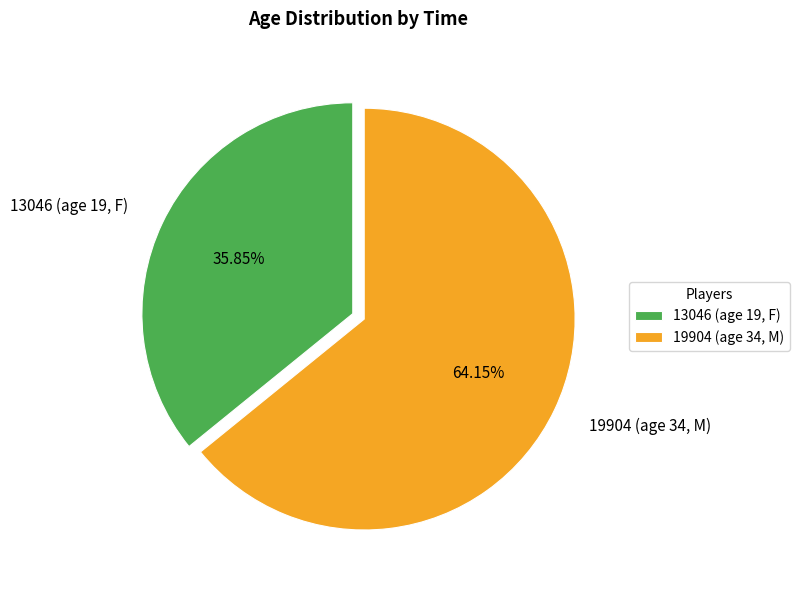

To the nearest percent, what is the difference between the largest and smallest slice percentages?

28%